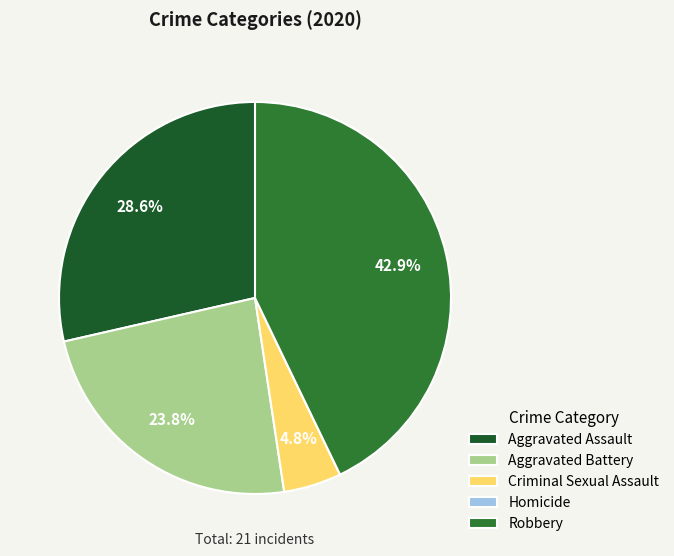

To the nearest percent, what is the average slice percentage?

20%